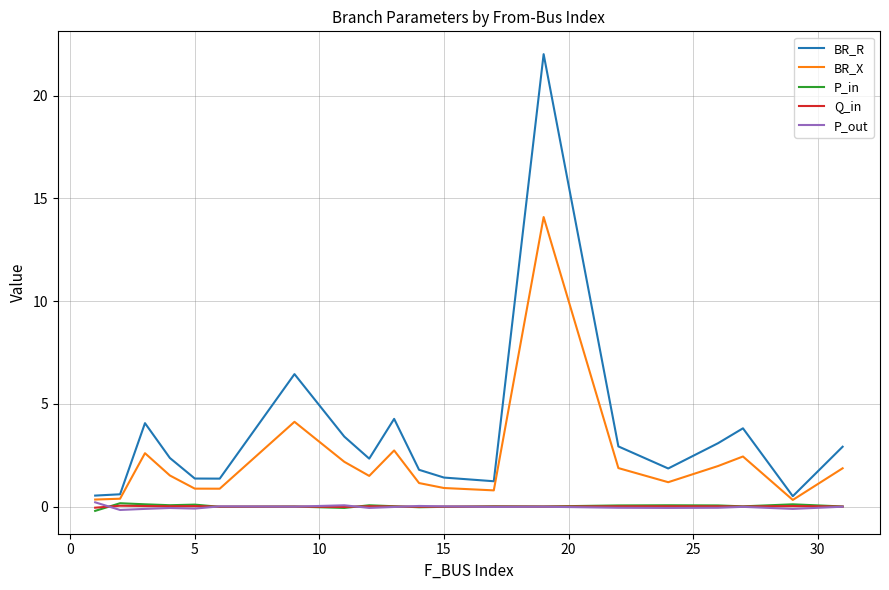

Does the chart display data point markers on the line(s)?

No